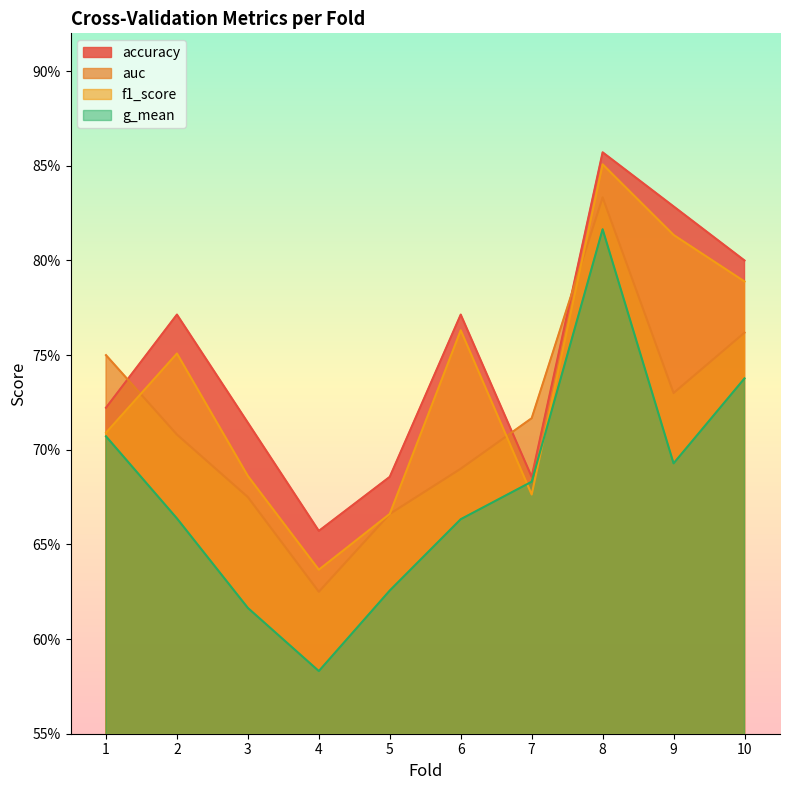

What is the value of the auc point at the 5th from the left?

0.7